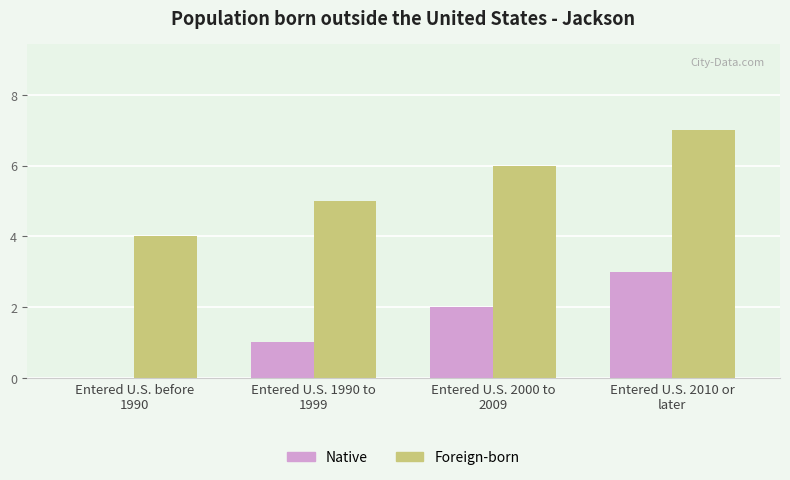

How many series are shown in this chart?

2